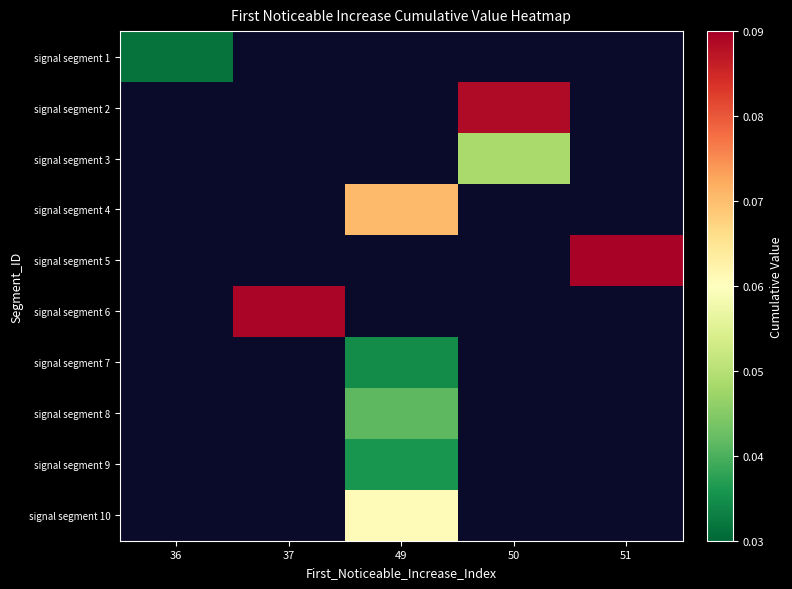

Count the number of data series in this chart.

10